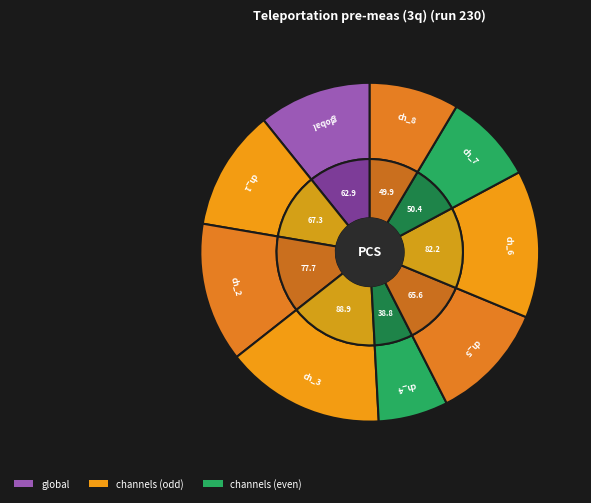

Combined, do pulse_channel_7 and pulse_channel_5 account for over 50%?

No